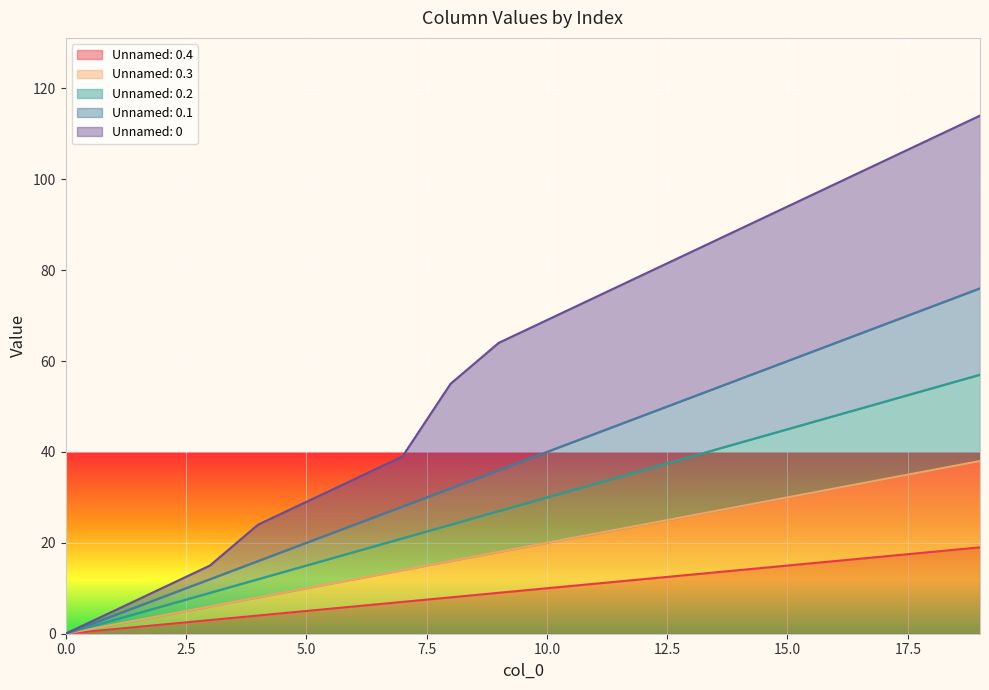

What are all the series names shown in the legend?

Unnamed: 0.4, Unnamed: 0.3, Unnamed: 0.2, Unnamed: 0.1, Unnamed: 0